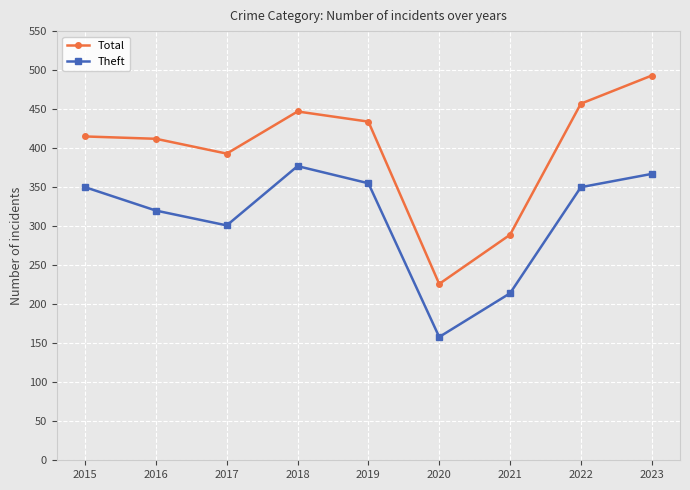

Where is Theft nearest to the value 267?

2017